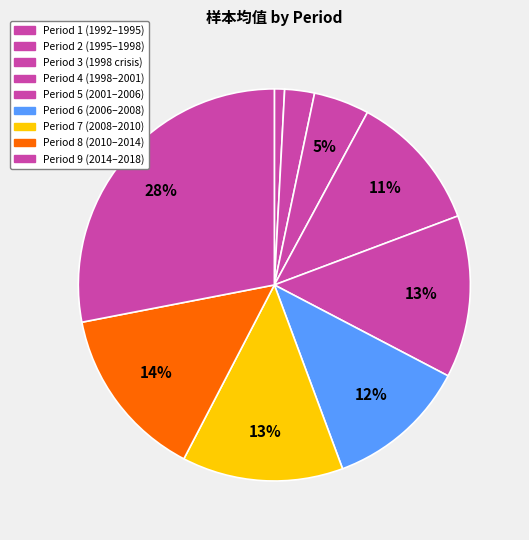

How many segments does this pie chart have?

9